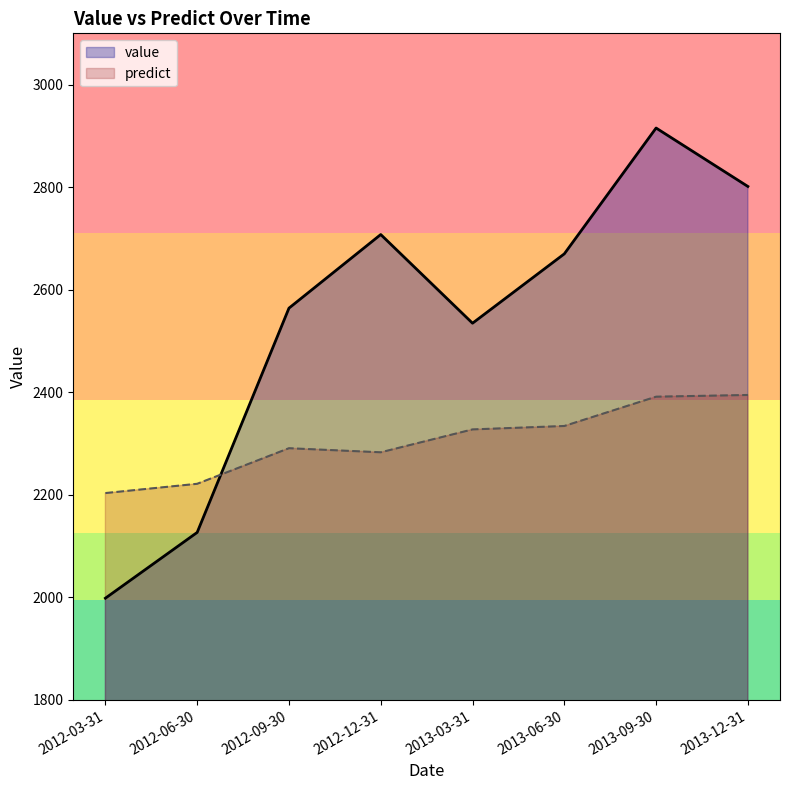

After their last crossing, which series has the higher values: predict or value?

value